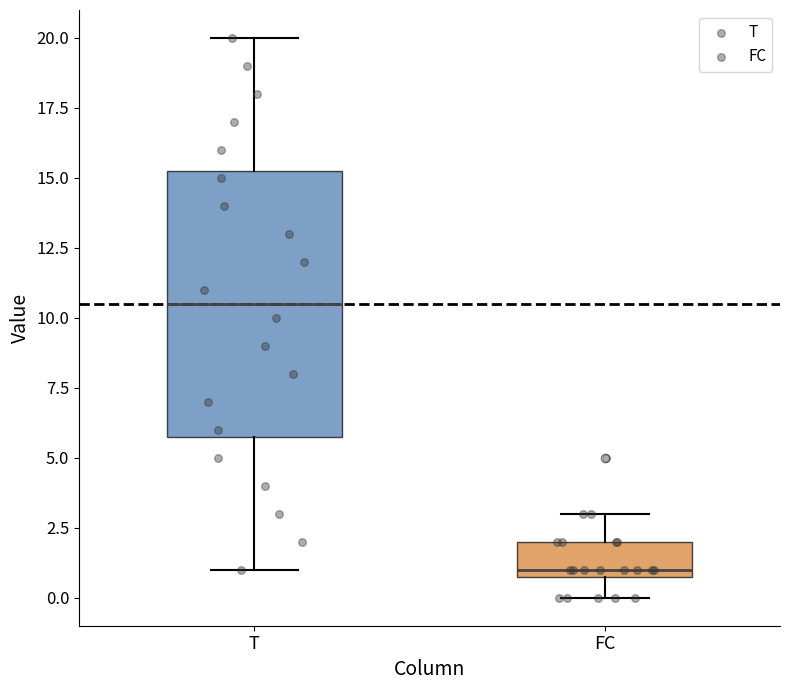

Reading left to right, read every box against the y-axis: the position of its median line, the range the box covers, and the ends of its whiskers. The values are not printed on the chart, so give them approximately, as read against the axis.

T: median 10.5, box 6.0 to 15.5, whiskers 1.0 to 20.0
FC: median 1.0 (just above the box's lower edge), box 1.0 to 2.0, whiskers 0.0 to 3.0